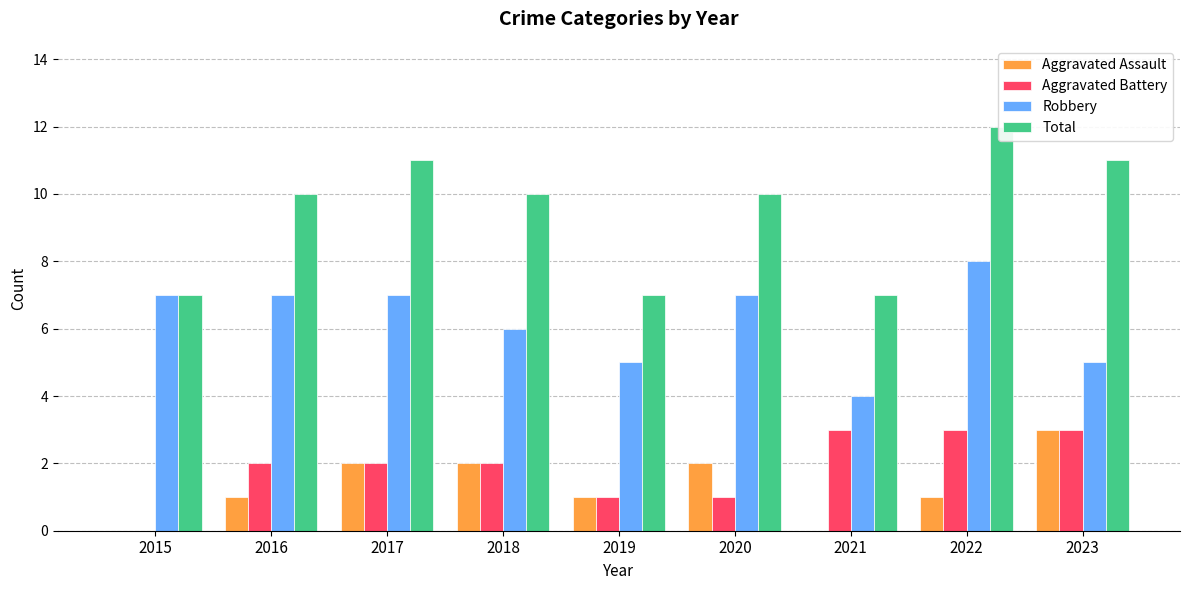

Reading left to right, extract all data points from this chart.

Aggravated Assault: 0	1	2	2	1	2	0	1	3
Aggravated Battery: 0	2	2	2	1	1	3	3	3
Robbery: 7	7	7	6	5	7	4	8	5
Total: 7	10	11	10	7	10	7	12	11